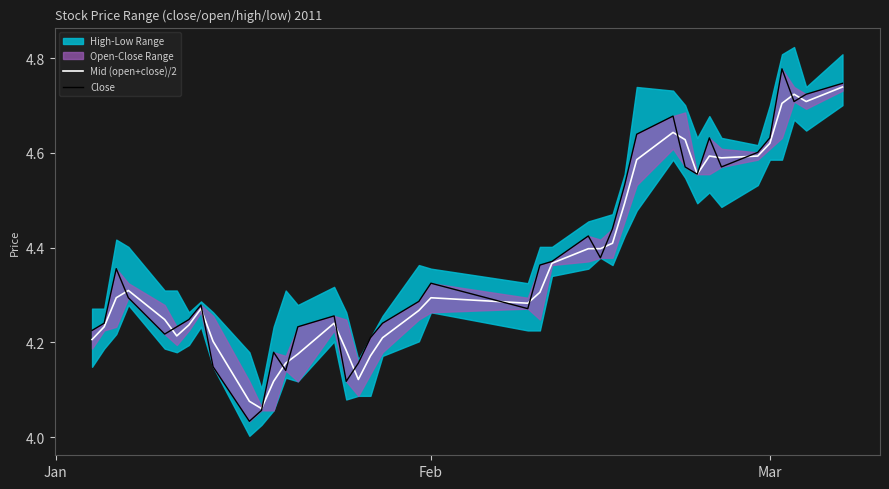

Does the chart display data point markers on the line(s)?

No